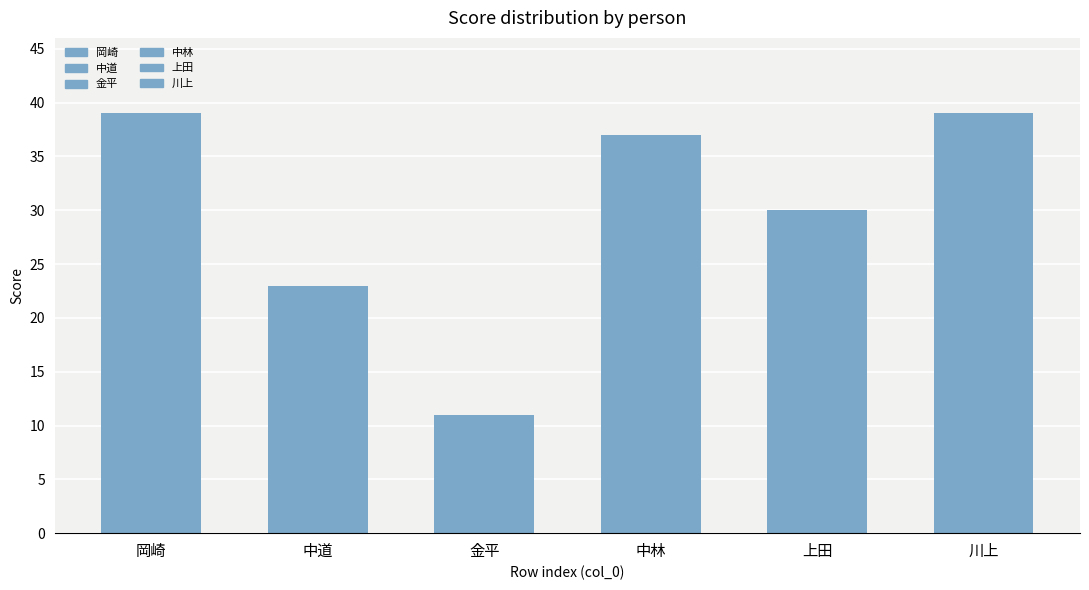

Reading right to left, list all the values displayed in this chart.

川上=39	上田=30	中林=37	金平=11	中道=23	岡崎=39